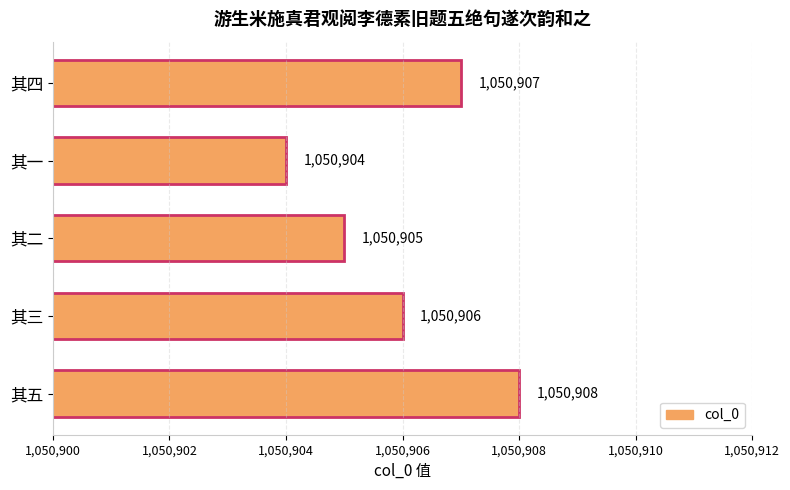

How many bars are there in total?

5